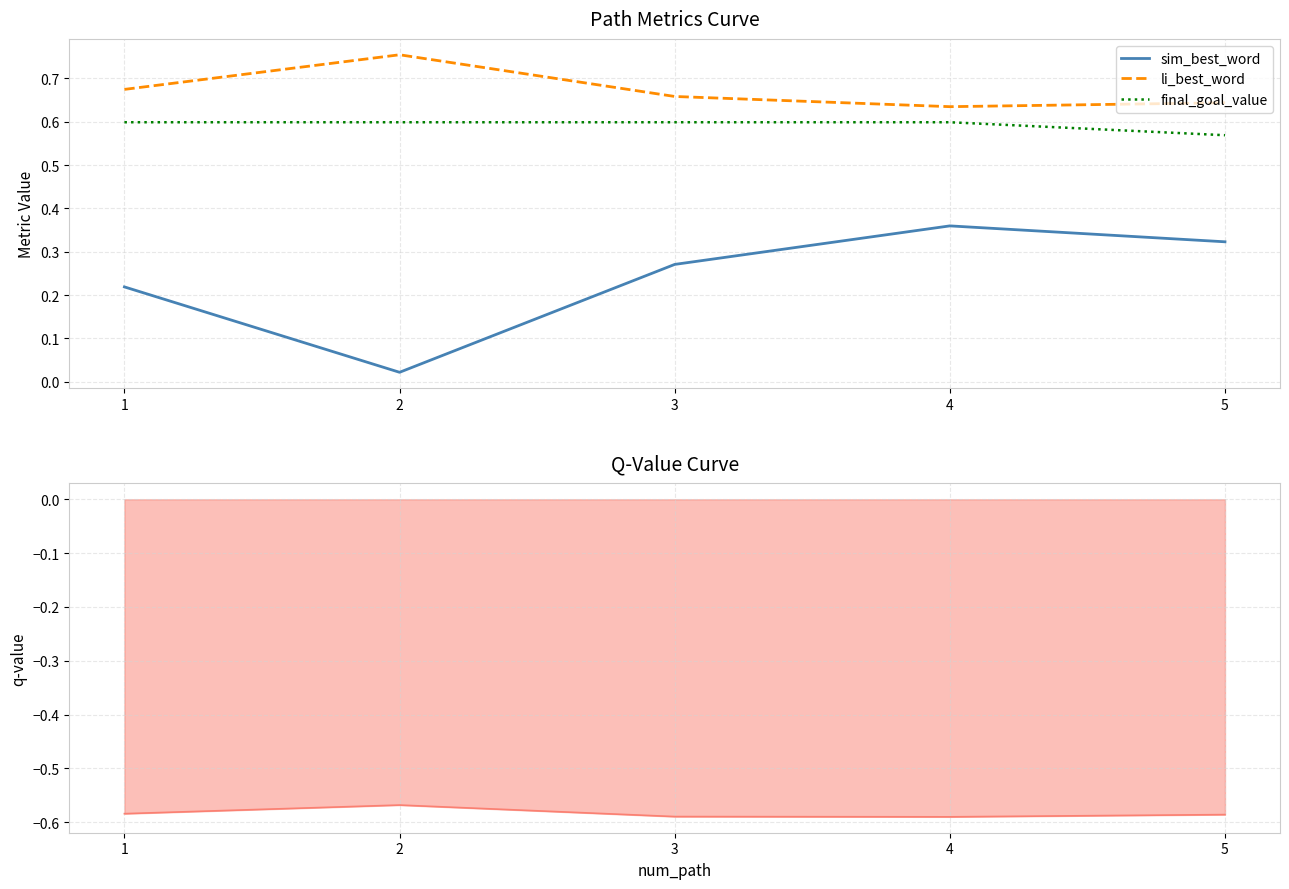

At how many categories does at least one series exceed 0?

5